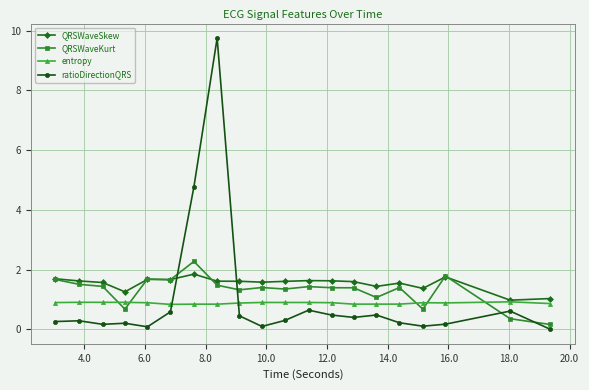

True or false: QRSWaveSkew has more than 1 interior local peaks.

True